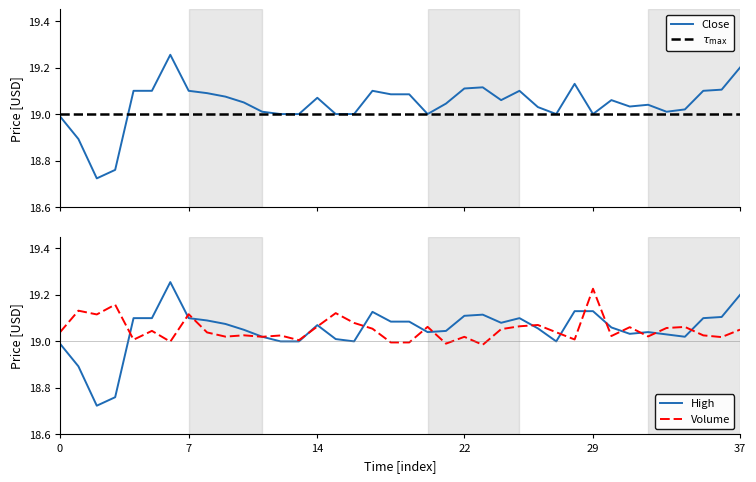

What is the difference between the highest and lowest values at 6?

0.3